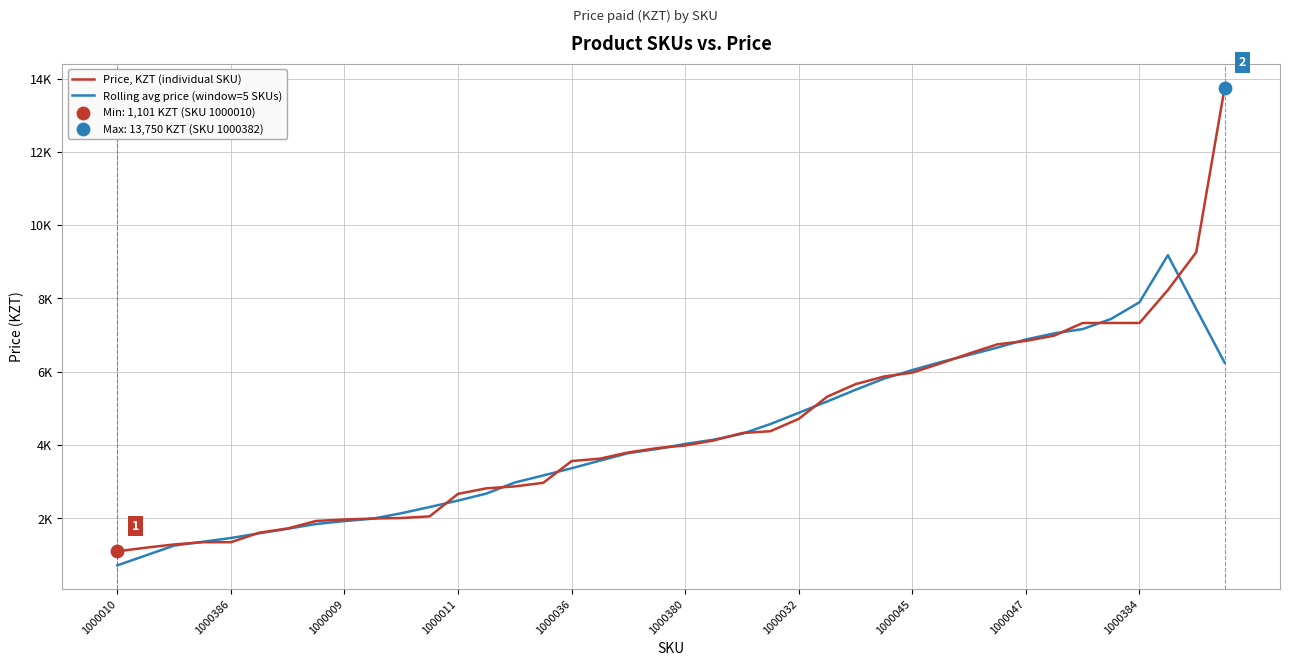

At how many categories does at least one series exceed 7537?

4